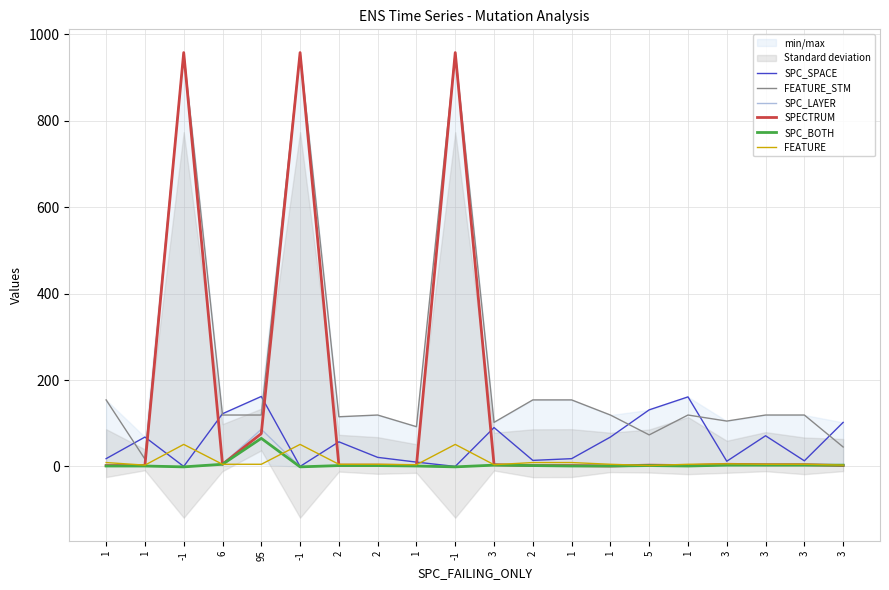

At which category does FEATURE reach its first local valley?

1